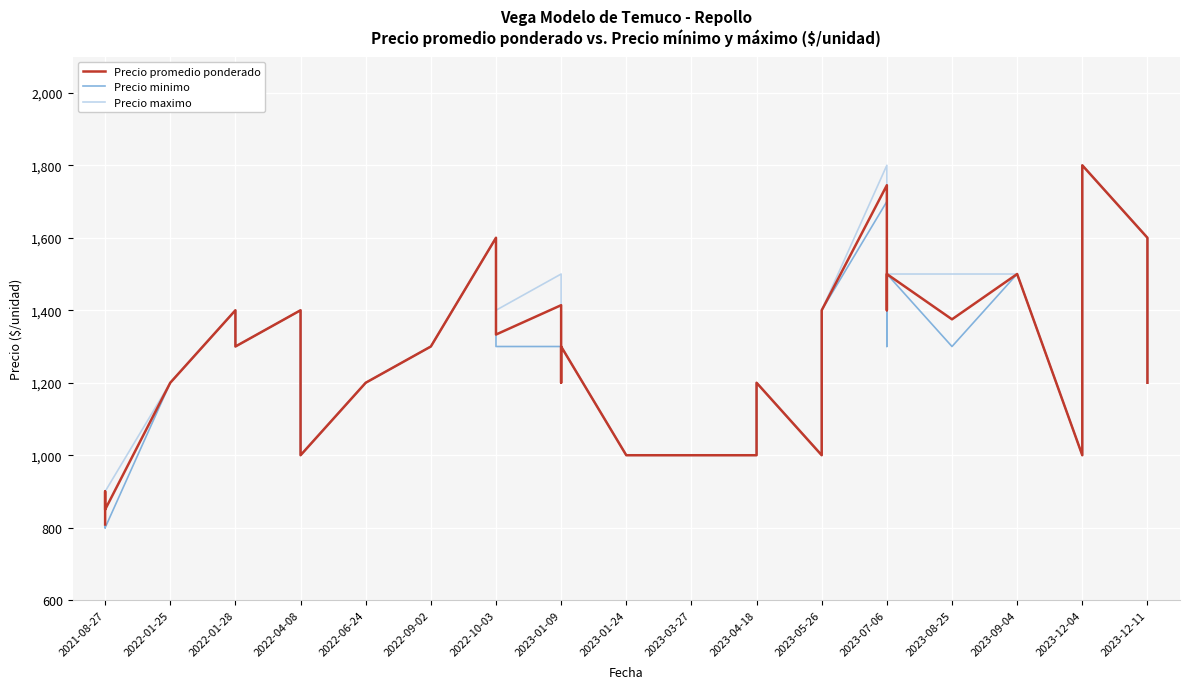

Which label corresponds to the smallest value in the chart?

2021-08-27